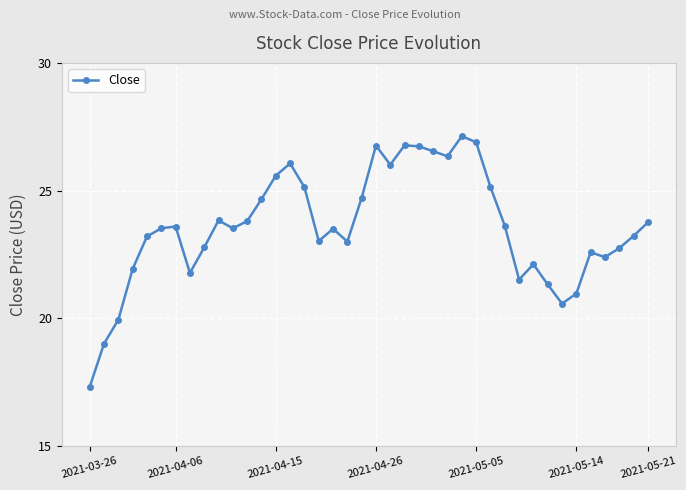

True or false: there are more than 1 points higher than both neighbors.

True